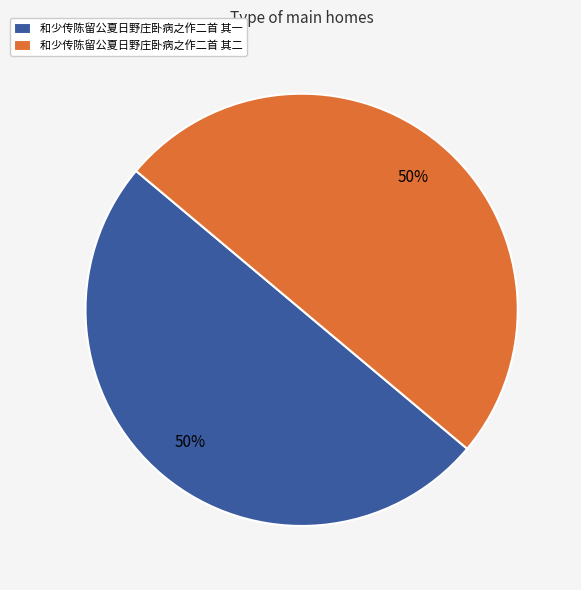

To the nearest percent, what percentage of the pie is 和少传陈留公夏日野庄卧病之作二首 其一?

50%